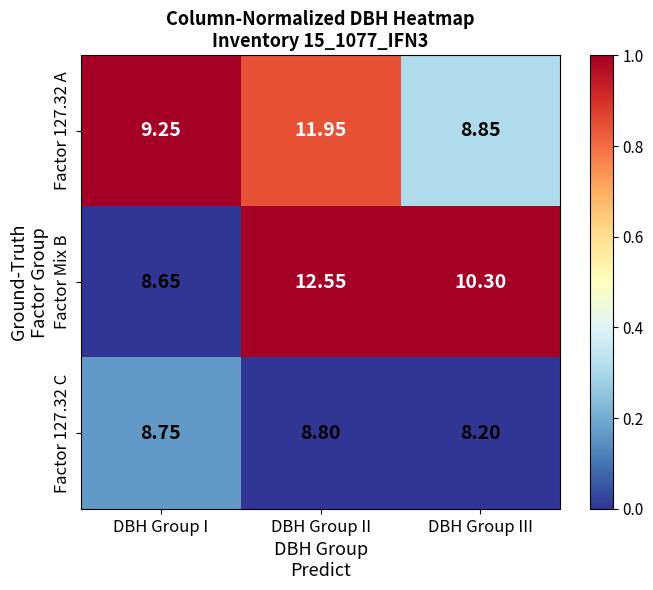

At which category is the sum across all series the highest?

DBH Group II